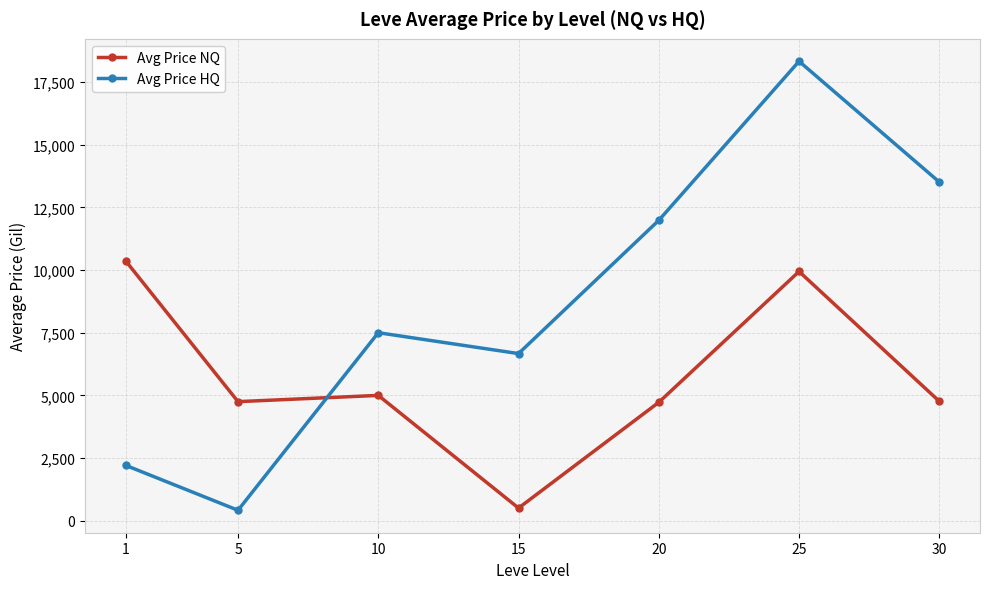

Which series has the largest range (max minus min)?

Avg Price HQ